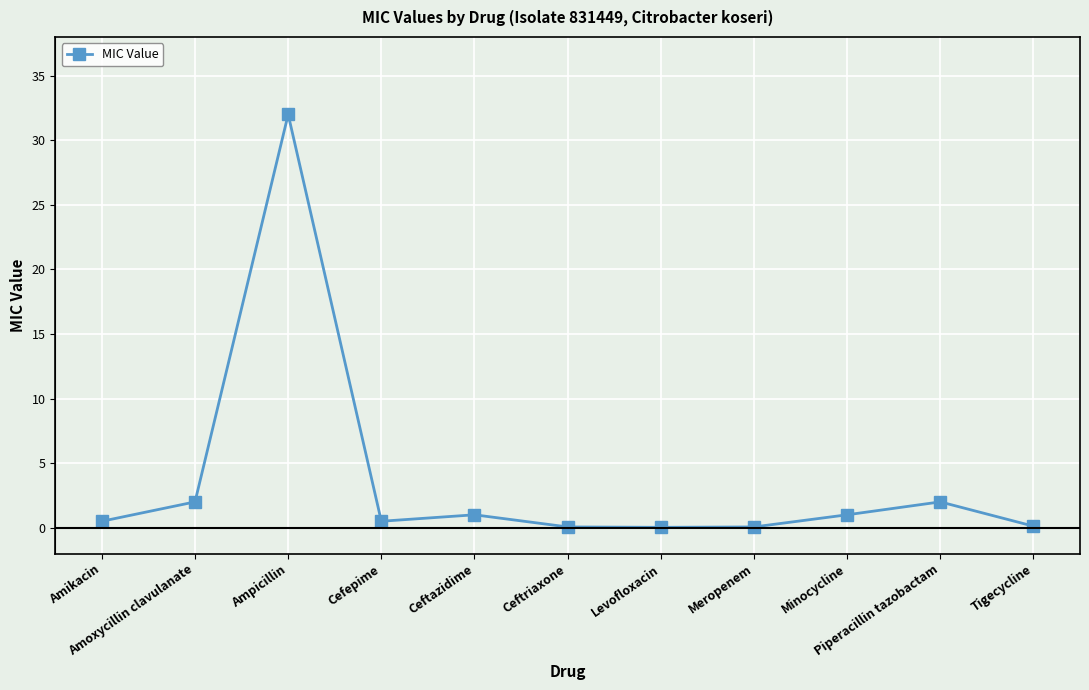

How many lines are shown in the chart?

1